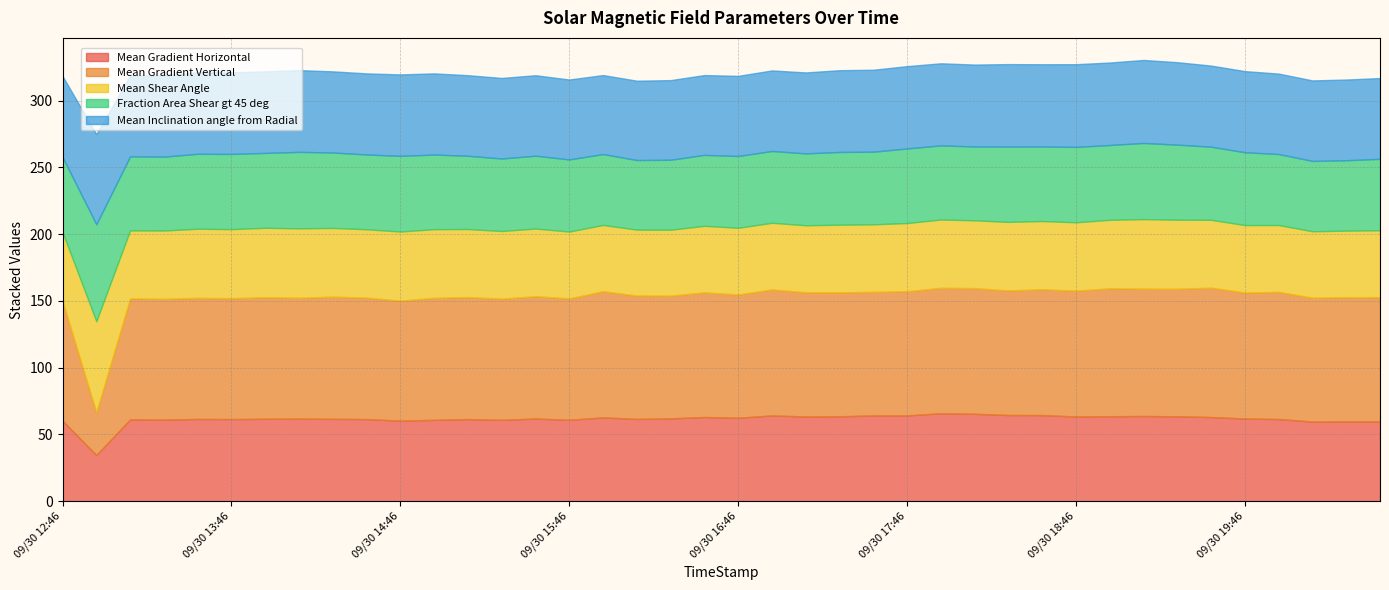

Does the chart display data point markers on the line(s)?

No